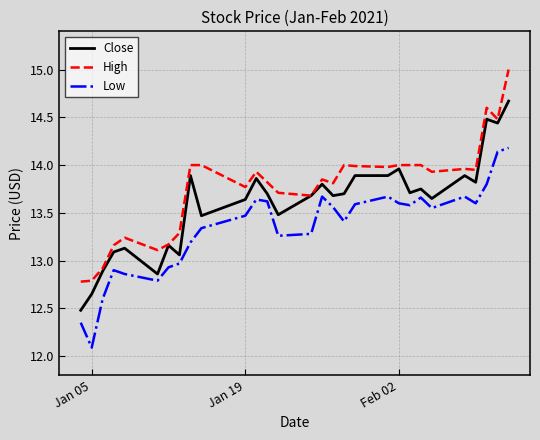

True or false: Low and High intersect in this chart.

False